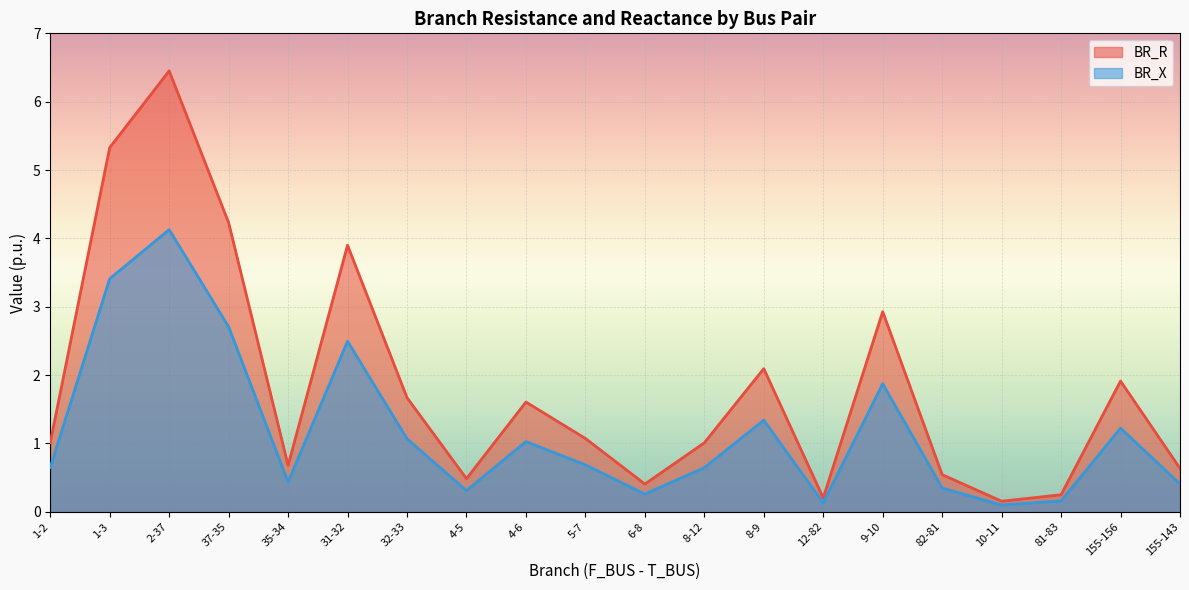

Rank the series at 10-11 from highest to lowest value.

BR_R, BR_X